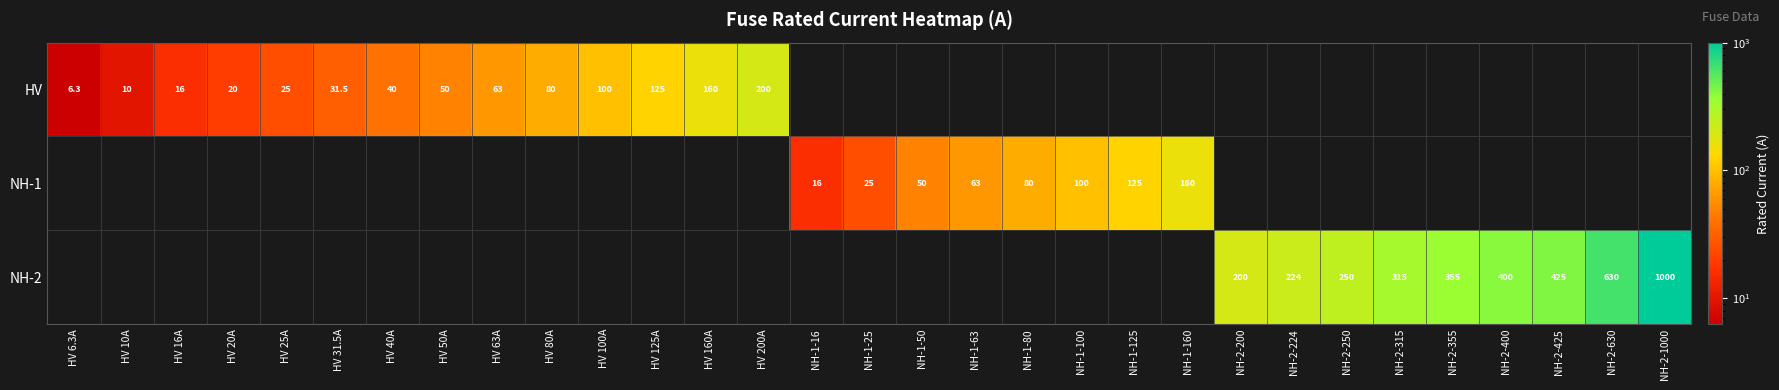

The value of HV at HV 160A is 160.0. True or false?

True